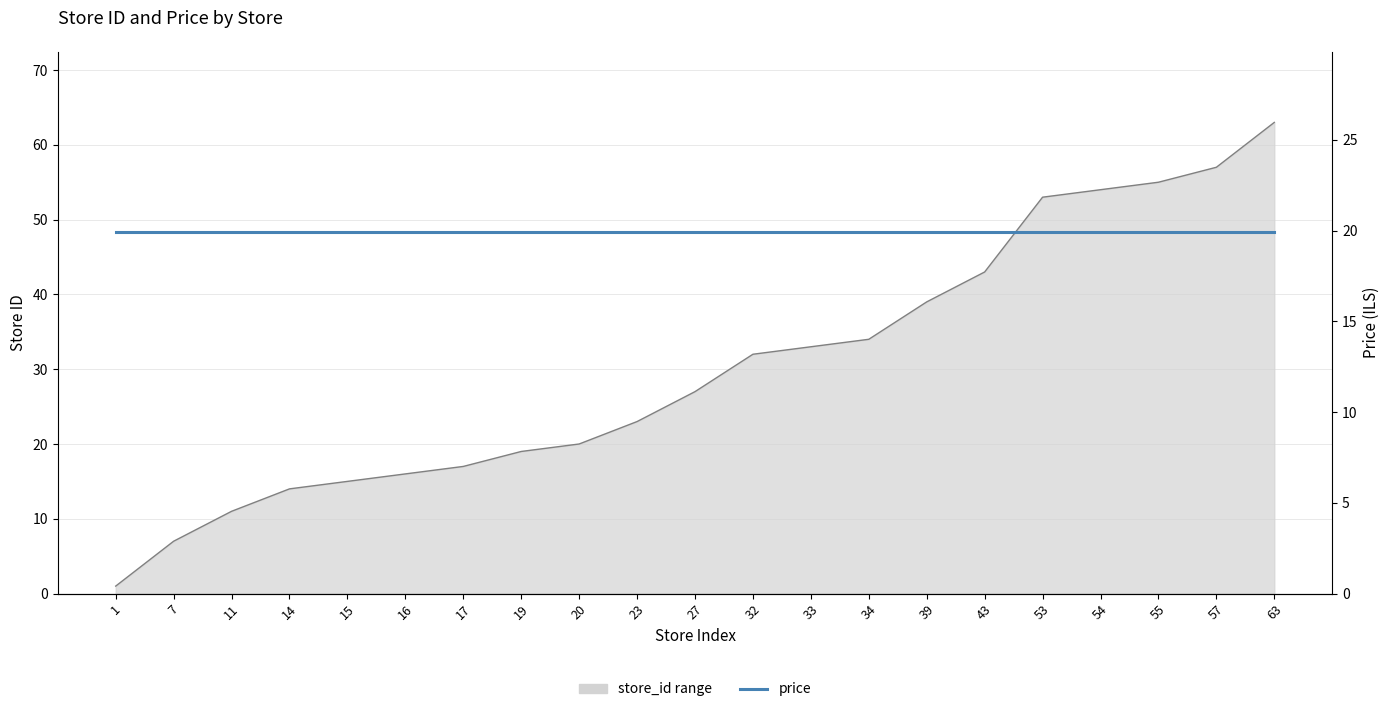

How many values are below 27?

10